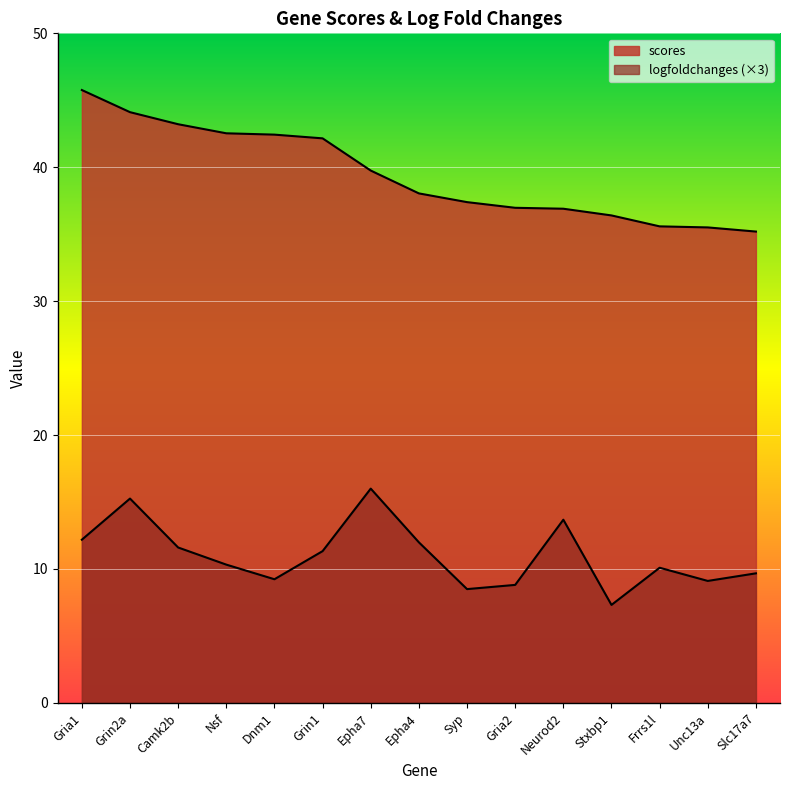

What is the difference between the maximum and minimum values in the logfoldchanges series?

8.7